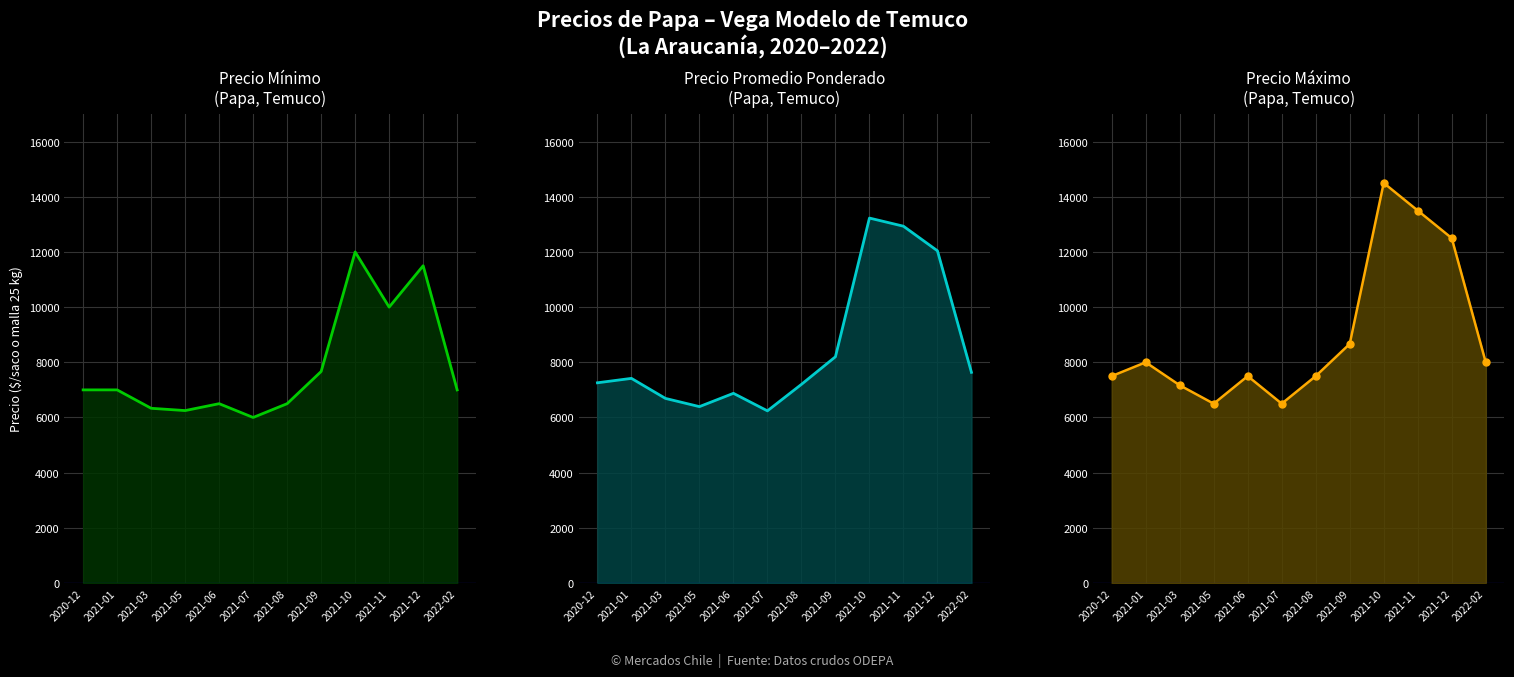

Reading left to right, transcribe all the data shown in this chart.

Precio mínimo: 7000	7000	6333	6250	6500	6000	6500	7667	12000	10000	11500	7000
Precio promedio ponderado: 7257	7417	6691	6393	6875	6240	7200	8200	13228	12933	12041	7636
Precio máximo: 7500	8000	7167	6500	7500	6500	7500	8667	14500	13500	12500	8000